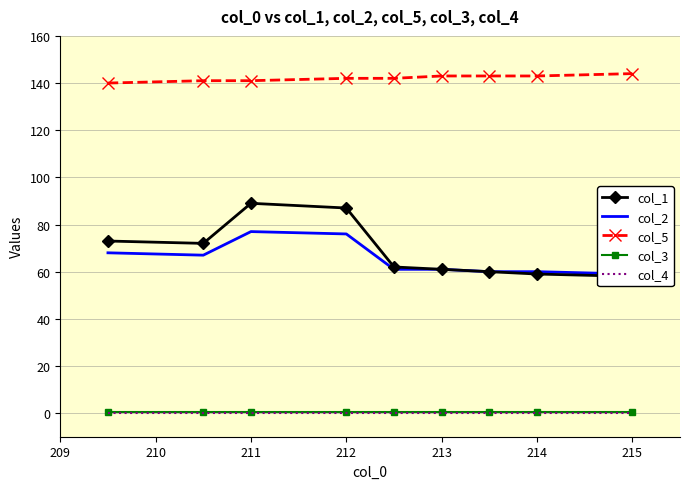

The col_5 series shows 231.0 at 215. True or false?

False